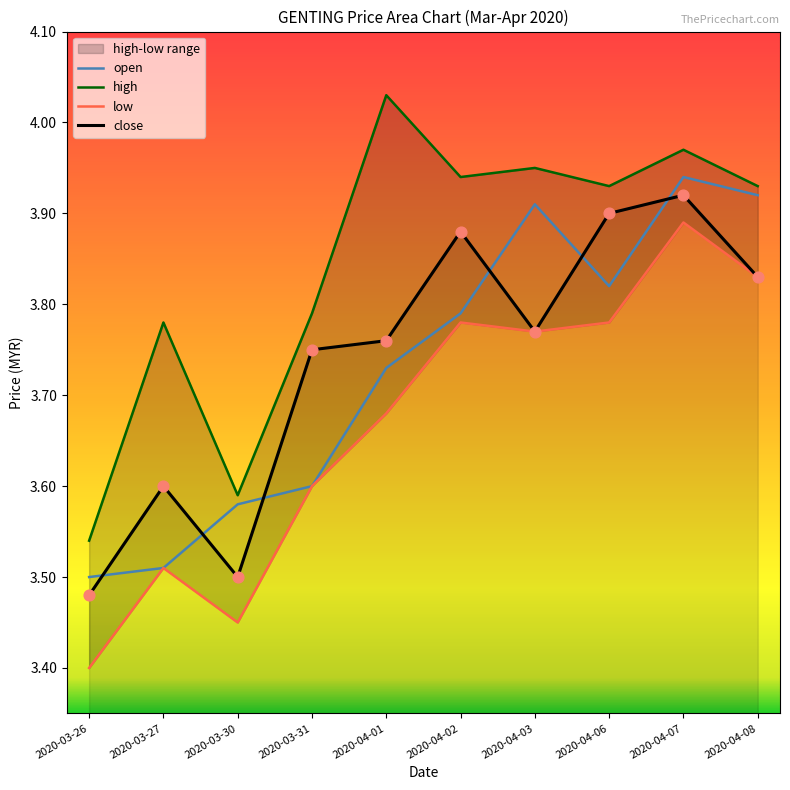

Is the value of low at 2020-03-30 greater than the value of close at 2020-03-26?

No